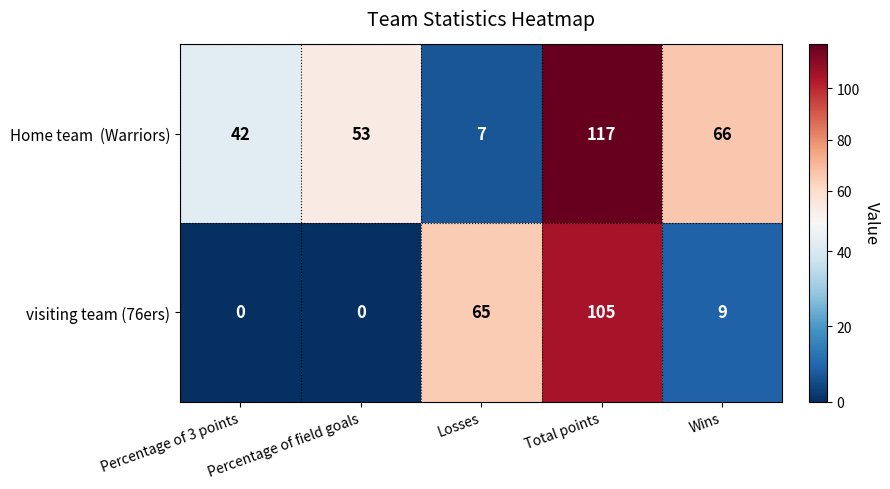

Which category has the highest value in the visiting team (76ers) series?

Total points